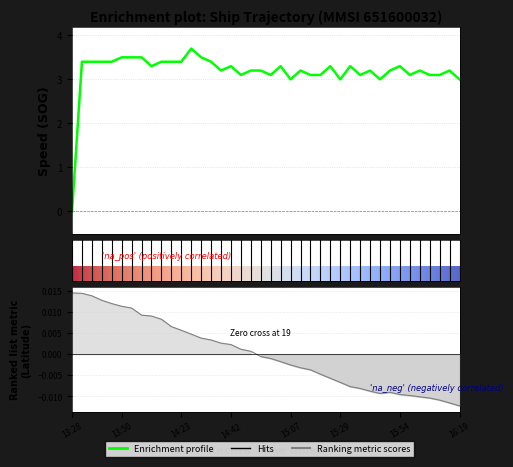

List the labels in order of SOG value, smallest first.

13:28, 15:07, 15:29, 15:45, 16:19, 14:49, 15:00, 15:16, 15:20, 15:36, 15:58, 16:05, 16:10, 14:40, 14:51, 14:58, 15:13, 15:40, 15:49, 16:03, 16:14, 14:02, 14:42, 15:04, 15:25, 15:34, 15:54, 13:31, 13:35, 13:43, 13:47, 14:06, 14:19, 14:23, 14:35, 13:50, 13:52, 13:59, 14:33, 14:28